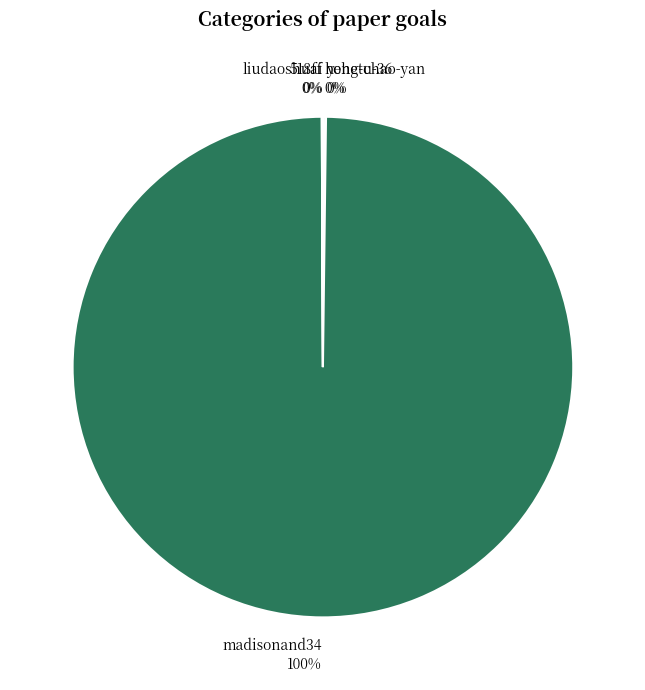

To the nearest percent, what is the difference between the largest and smallest slice percentages?

100%